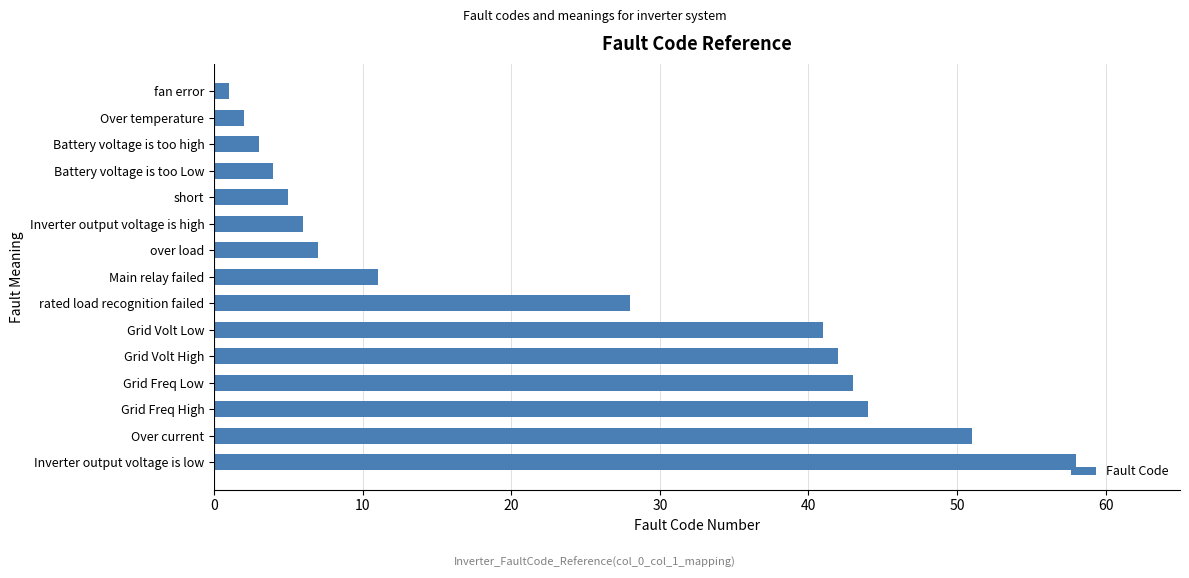

What is the label of the 6th bar from the top?

Inverter output voltage is high